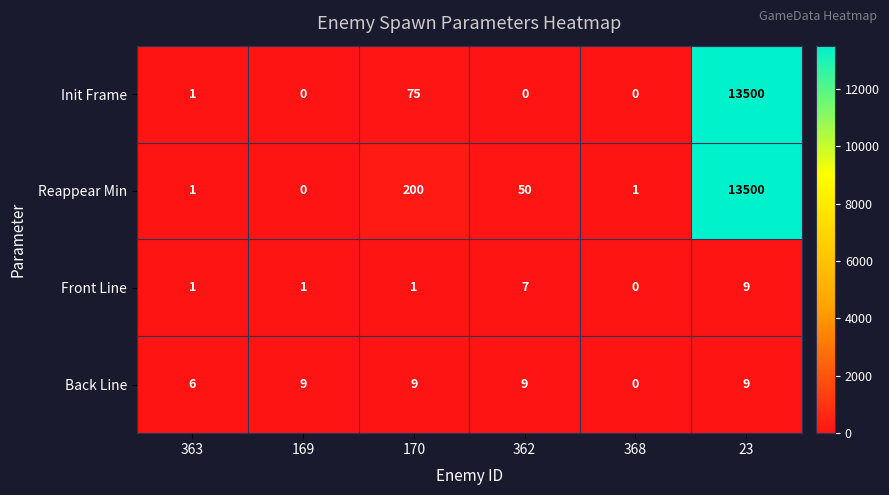

Is the value of Front Line at 362 greater than the value of Init Frame at 169?

Yes